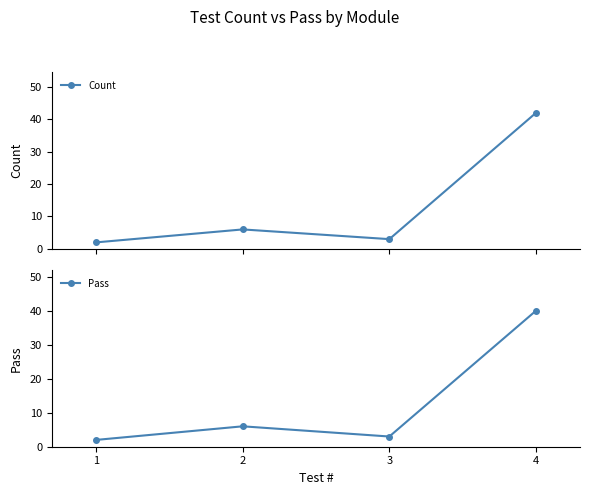

What is the average value of the Pass series?

13